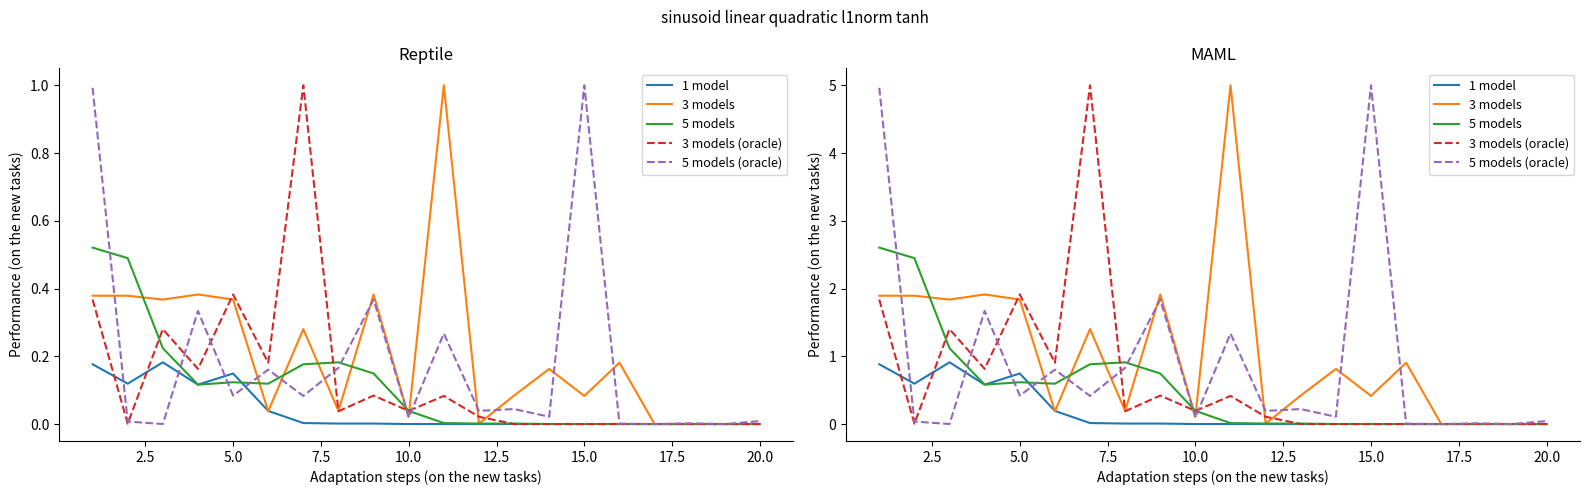

Reading left to right, what are all the values shown in this chart?

1 model: 0.9	0.6	0.9	0.6	0.7	0.2	0.0	0.0	0.0	0.0	0.0	0.0	0.0	0.0	0.0	0.0	0.0	0.0	0.0	0.0
3 models: 1.9	1.9	1.8	1.9	1.8	0.2	1.4	0.2	1.9	0.1	5.0	0.0	0.4	0.8	0.4	0.9	0.0	0.0	0.0	0.0
5 models: 2.6	2.4	1.1	0.6	0.6	0.6	0.9	0.9	0.7	0.2	0.0	0.0	0.0	0.0	0.0	0.0	0.0	0.0	0.0	0.0
3 models (oracle): 1.8	0.0	1.4	0.8	1.9	0.9	5.0	0.2	0.4	0.2	0.4	0.1	0.0	0.0	0.0	0.0	0.0	0.0	0.0	0.0
5 models (oracle): 5.0	0.0	0.0	1.7	0.4	0.8	0.4	0.8	1.8	0.1	1.3	0.2	0.2	0.1	5.0	0.0	0.0	0.0	0.0	0.0